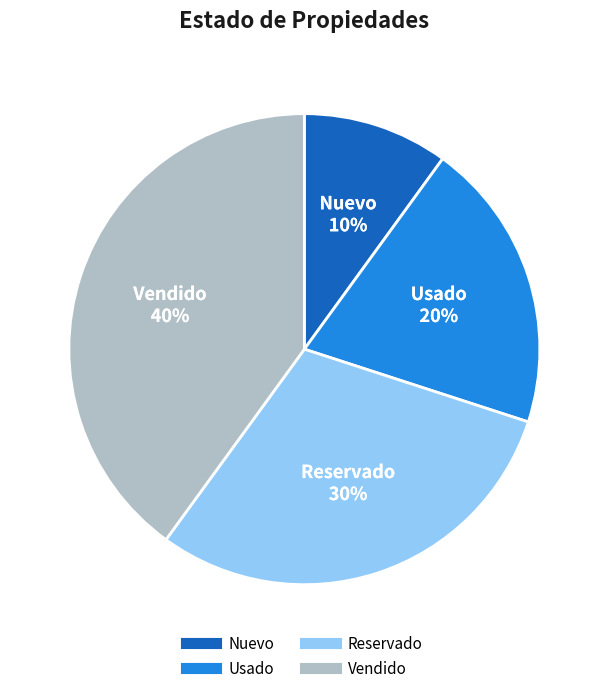

To the nearest percent, what percentage of the pie is Usado?

20%